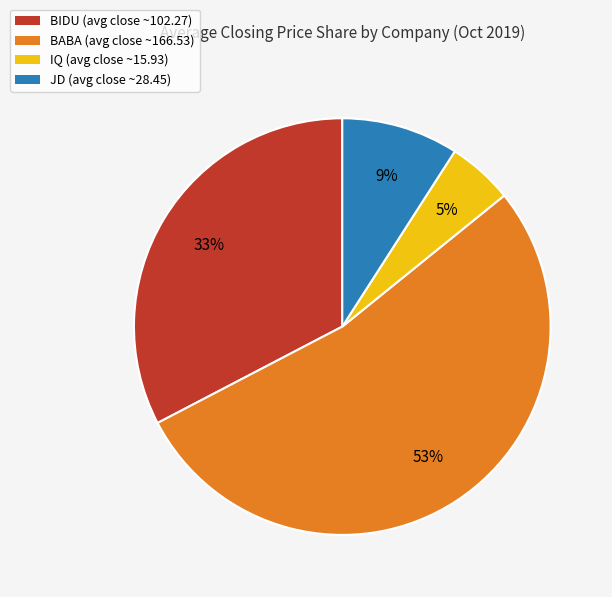

Does JD account for over 50% of the chart?

No